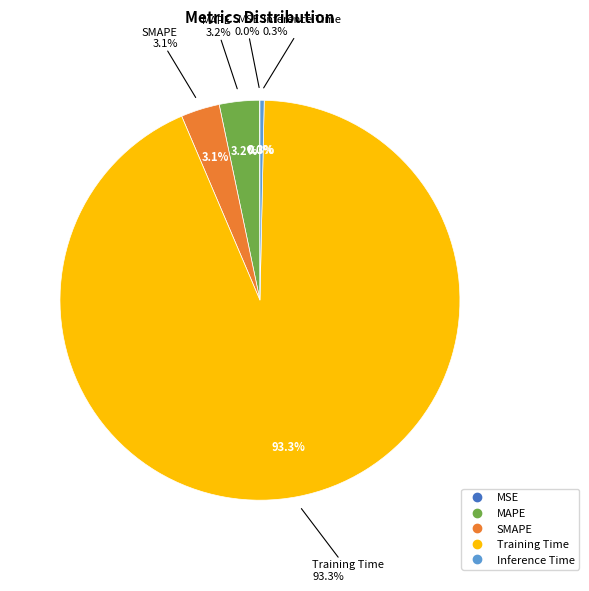

Does any single category account for the majority?

Yes